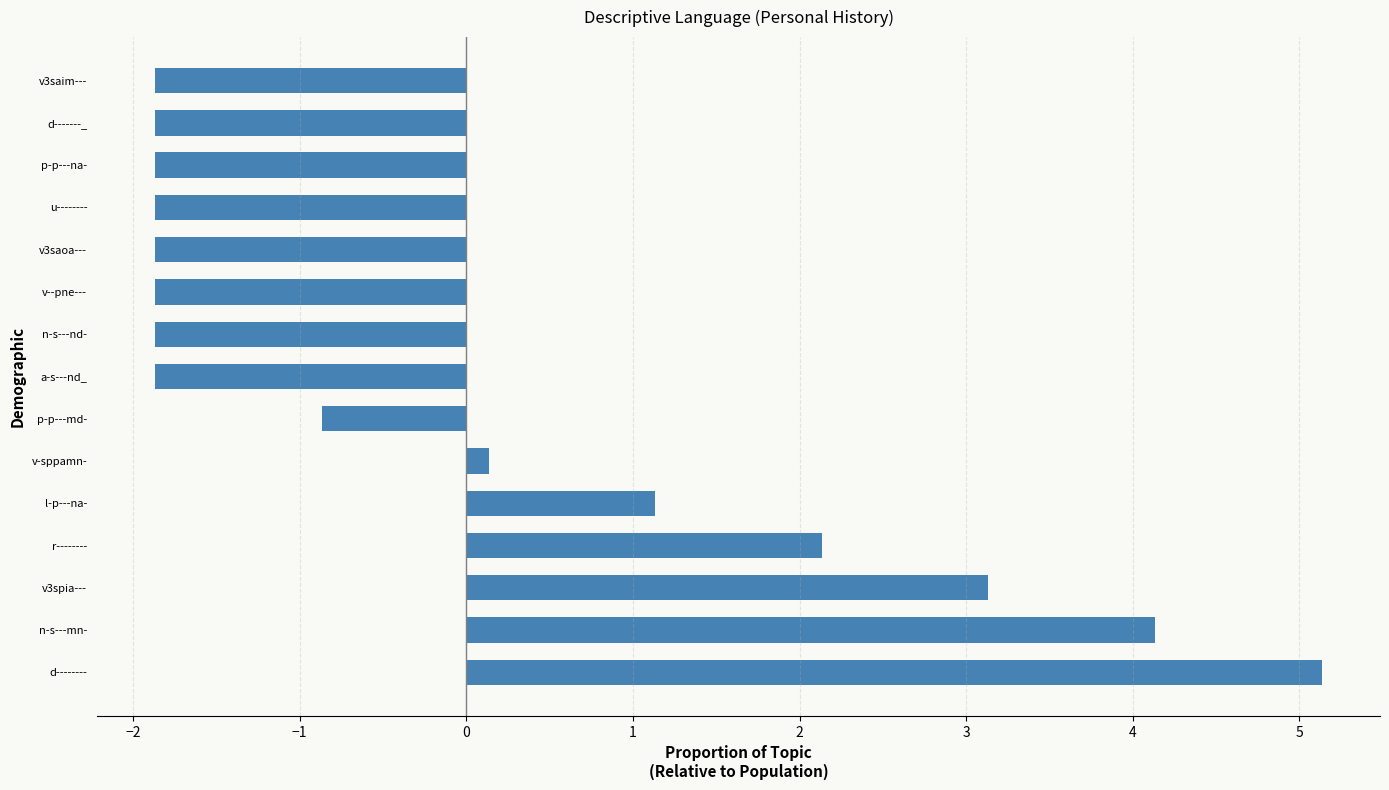

Reading top to bottom, list all the values displayed in this chart.

v3saim---=-1.9	d-------_=-1.9	p-p---na-=-1.9	u--------=-1.9	v3saoa---=-1.9	v--pne---=-1.9	n-s---nd-=-1.9	a-s---nd_=-1.9	p-p---md-=-0.9	v-sppamn-=0.1	l-p---na-=1.1	r--------=2.1	v3spia---=3.1	n-s---mn-=4.1	d--------=5.1